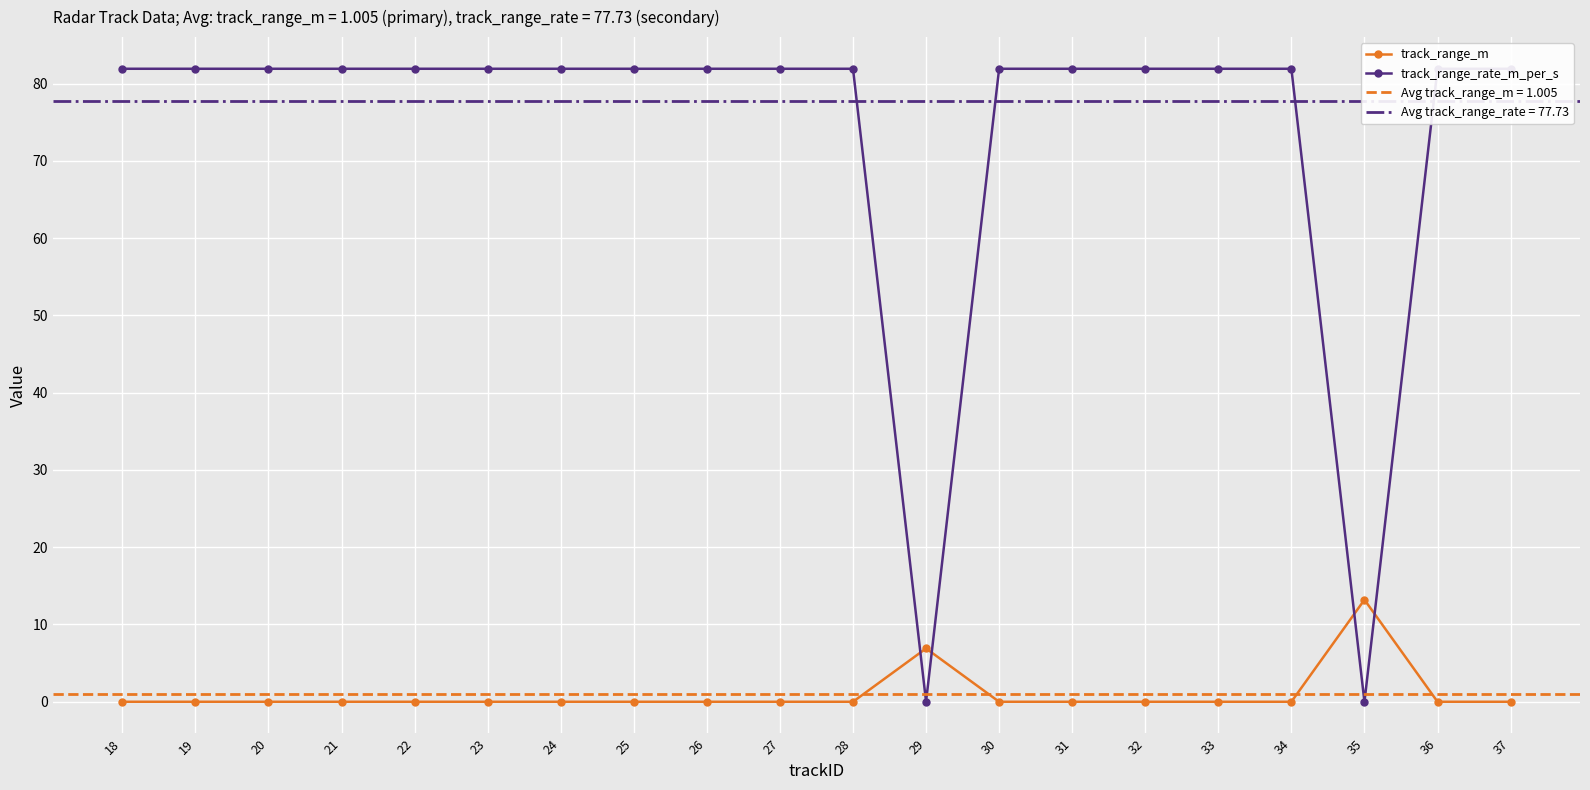

At which category does track_range_m reach its first local peak?

29